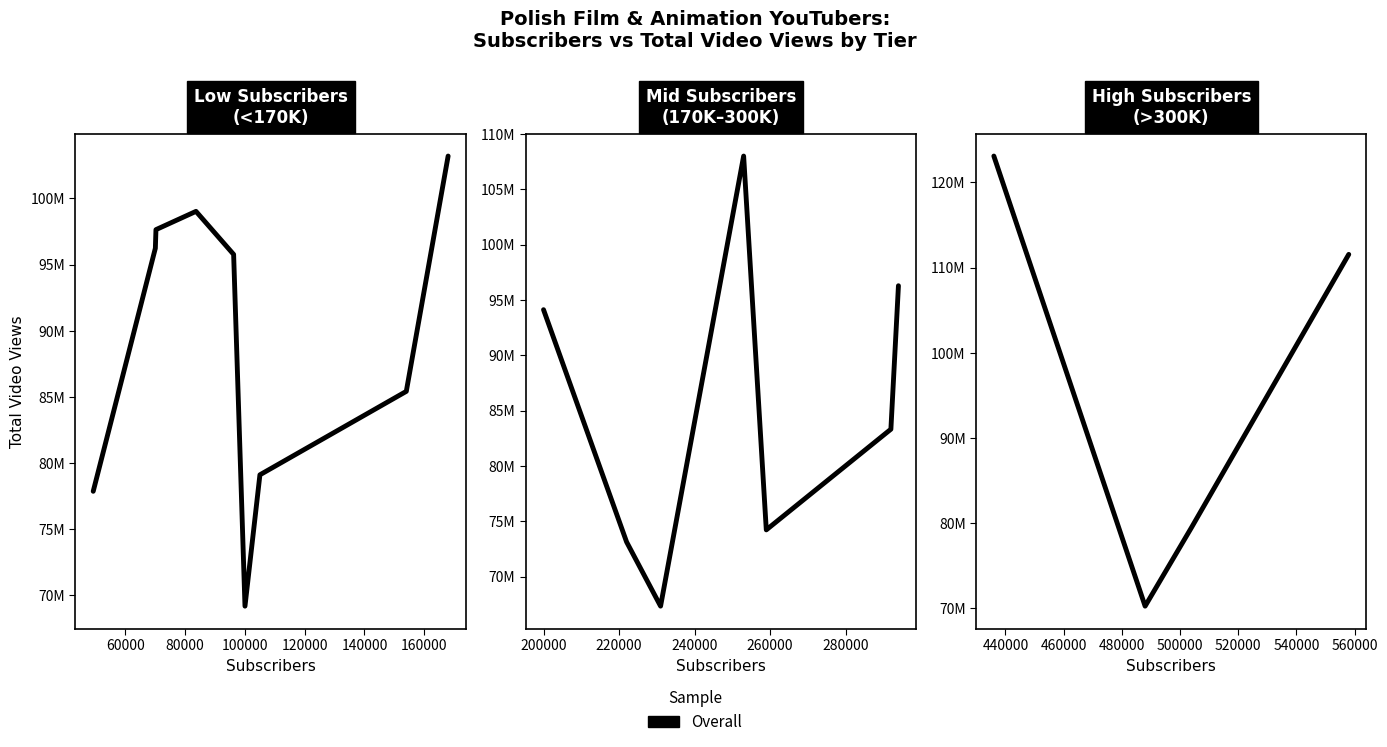

How many points are lower than both their immediate neighbors (excluding endpoints)?

1